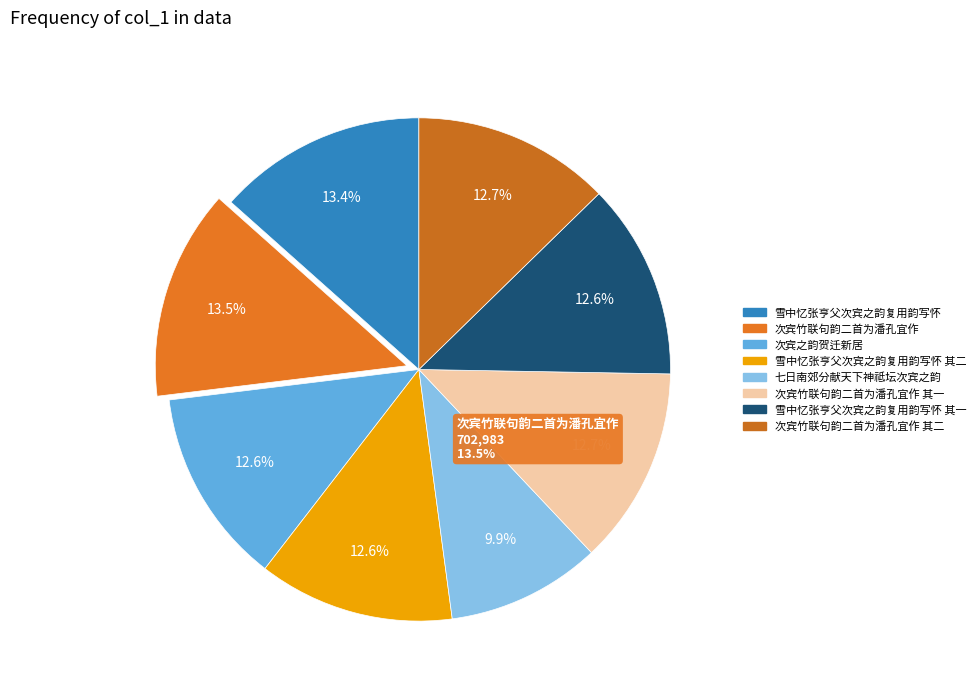

What is the change in value from 次宾竹联句韵二首为潘孔宜作 to 雪中忆张亨父次宾之韵复用韵写怀 其二?

-48035